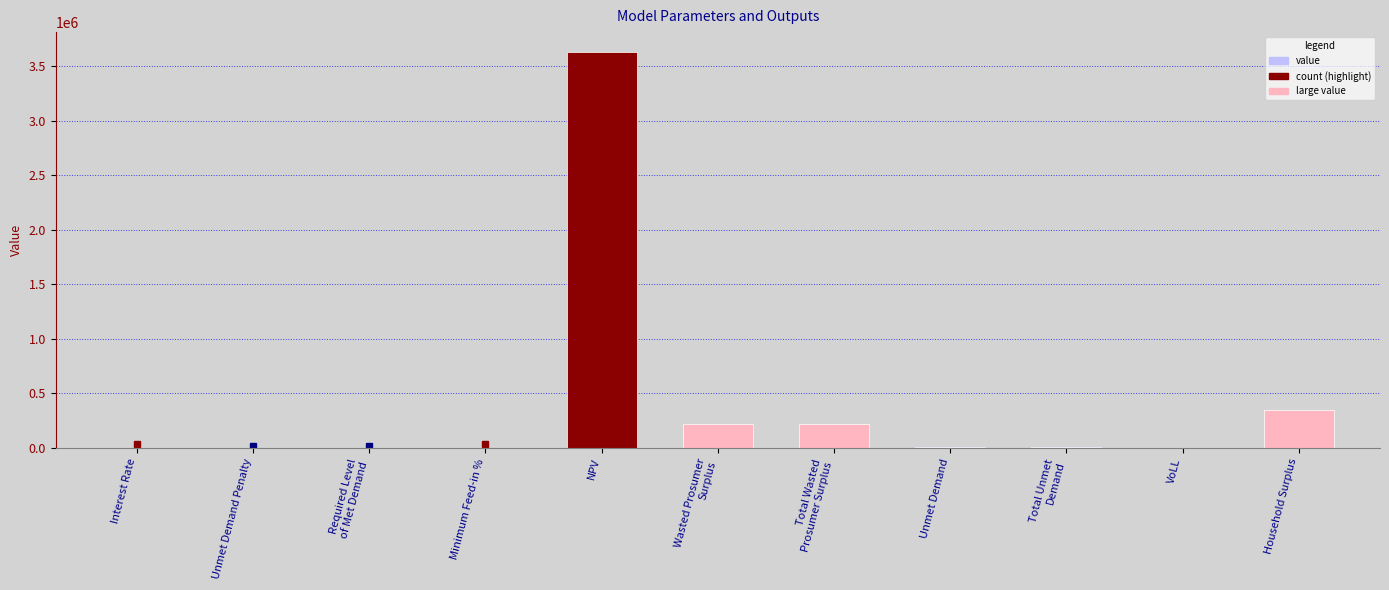

How many data points does each series have?

11